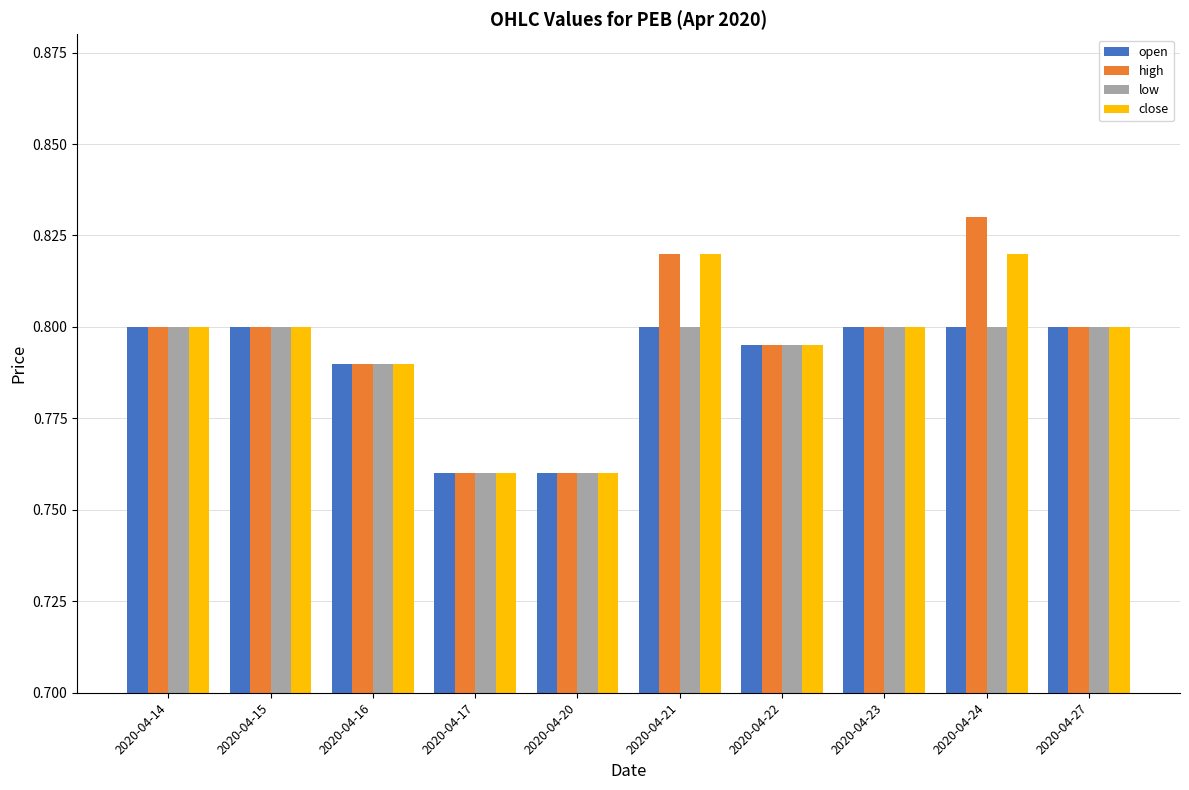

At how many categories does at least one series exceed 0?

10